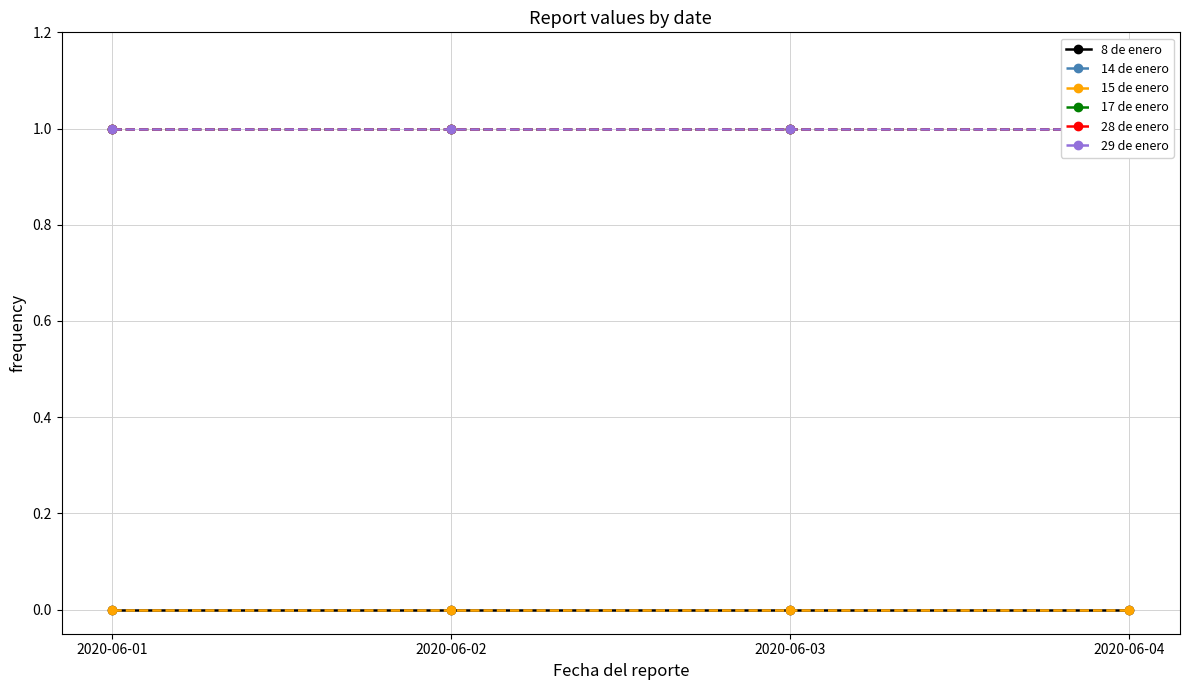

Which has a higher value, 2020-06-02 or 2020-06-04?

2020-06-02